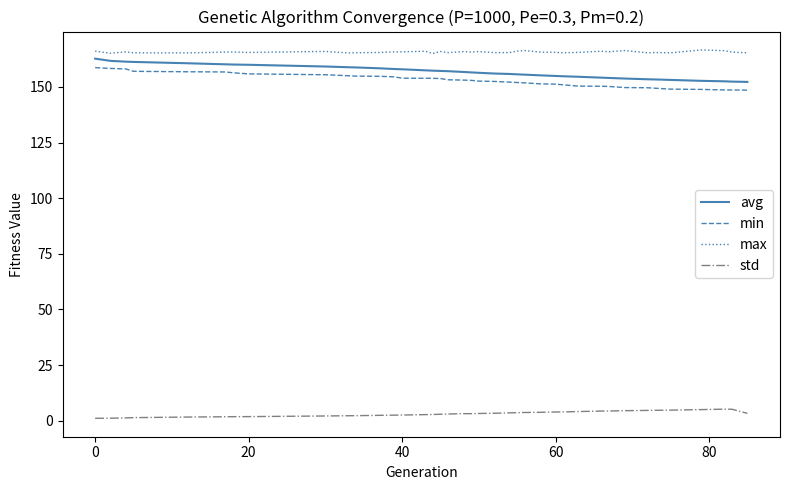

What is the lowest value of the avg series?

152.3